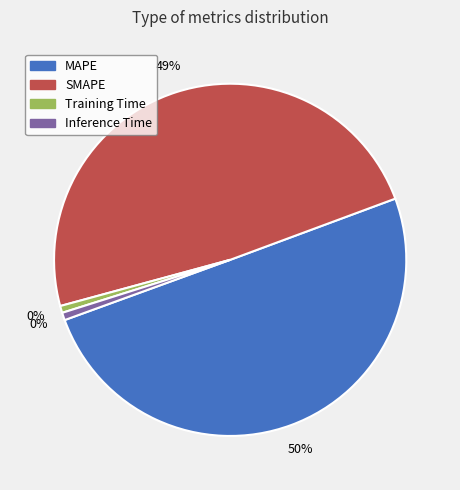

What percentage is the MAPE slice, to the nearest percent?

50%